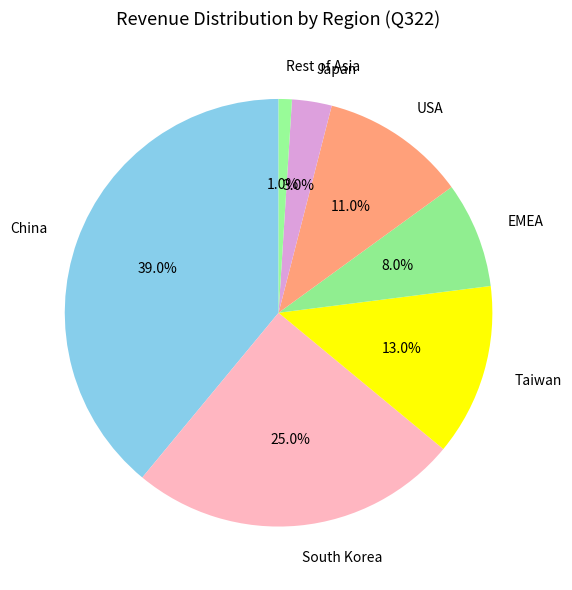

To the nearest percent, what is the combined percentage of Rest of Asia and Japan?

4%